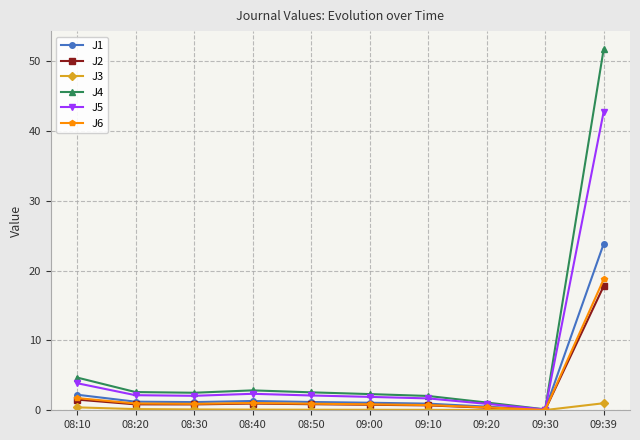

At how many categories does at least one series exceed 43?

1